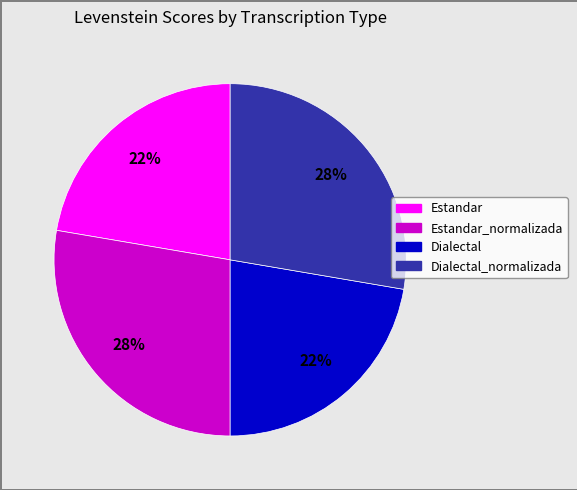

To the nearest percent, what is the average slice percentage?

25%